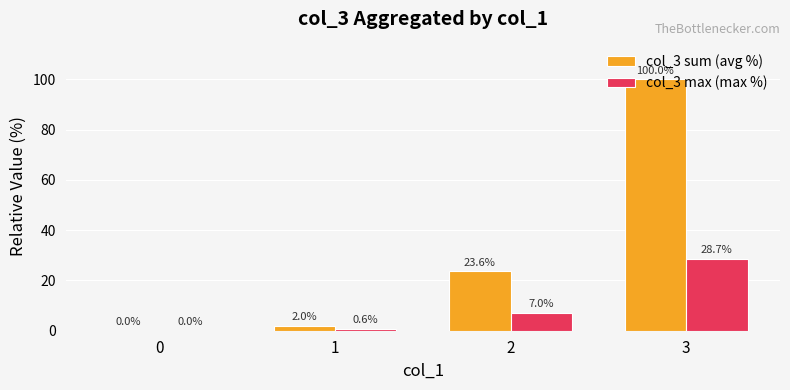

What is the total value across all series at 2?

30.5